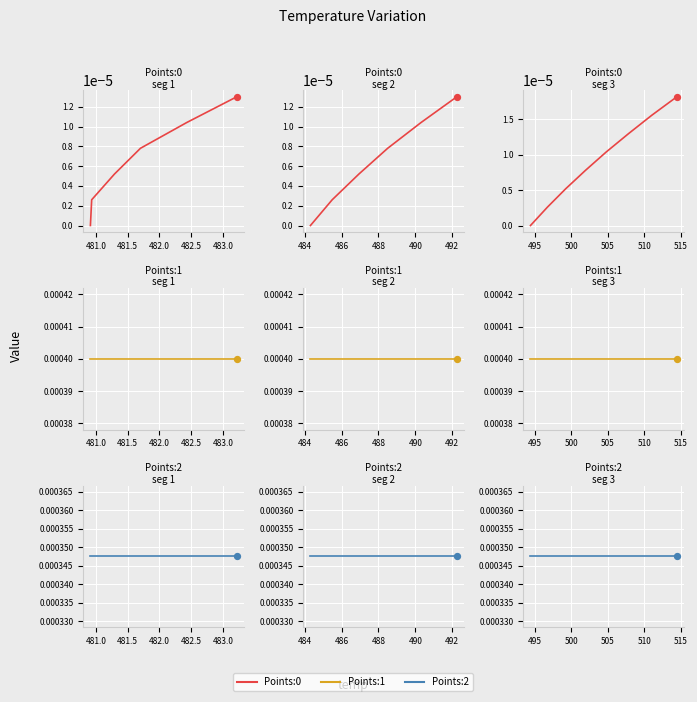

Which series has the largest Y range (max minus min)?

Points:0